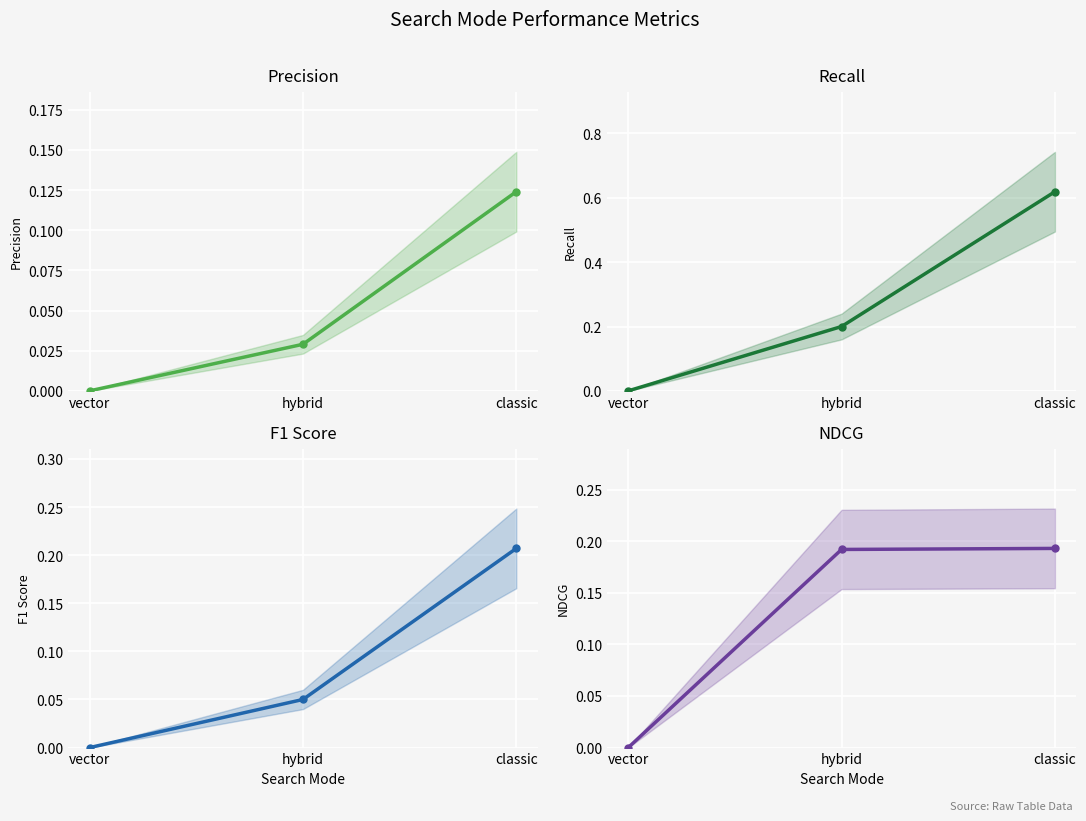

What position from the right is classic?

1